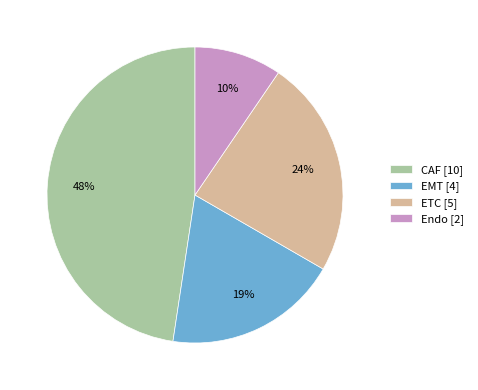

How many slices are in this pie chart?

4